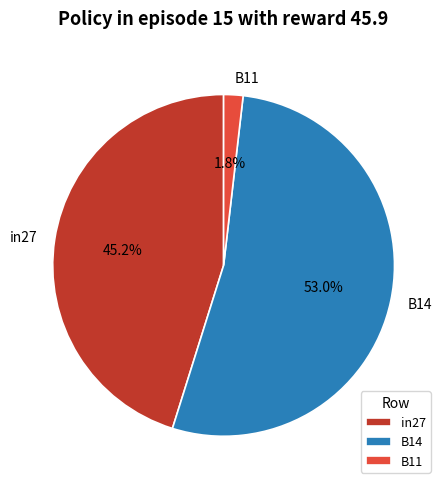

The B11 slice represents 2% of the pie. True or false?

True